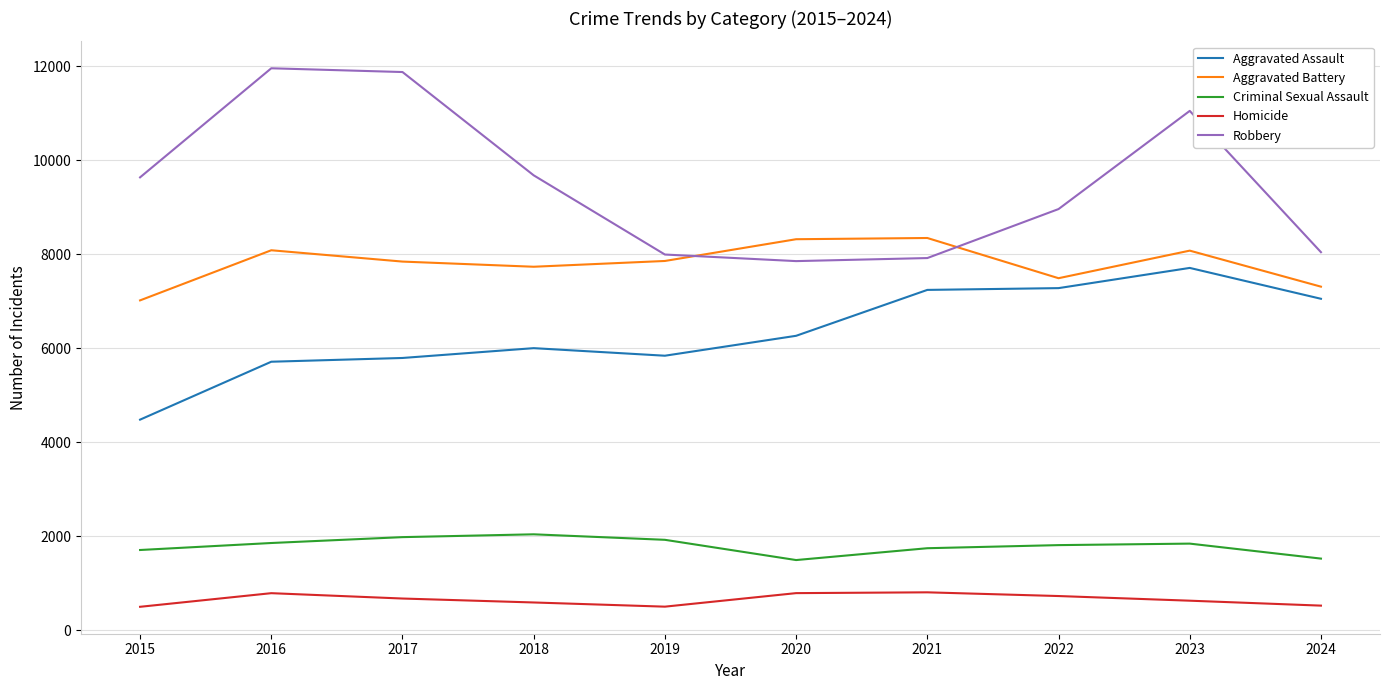

Which series has the widest spread of values?

Robbery